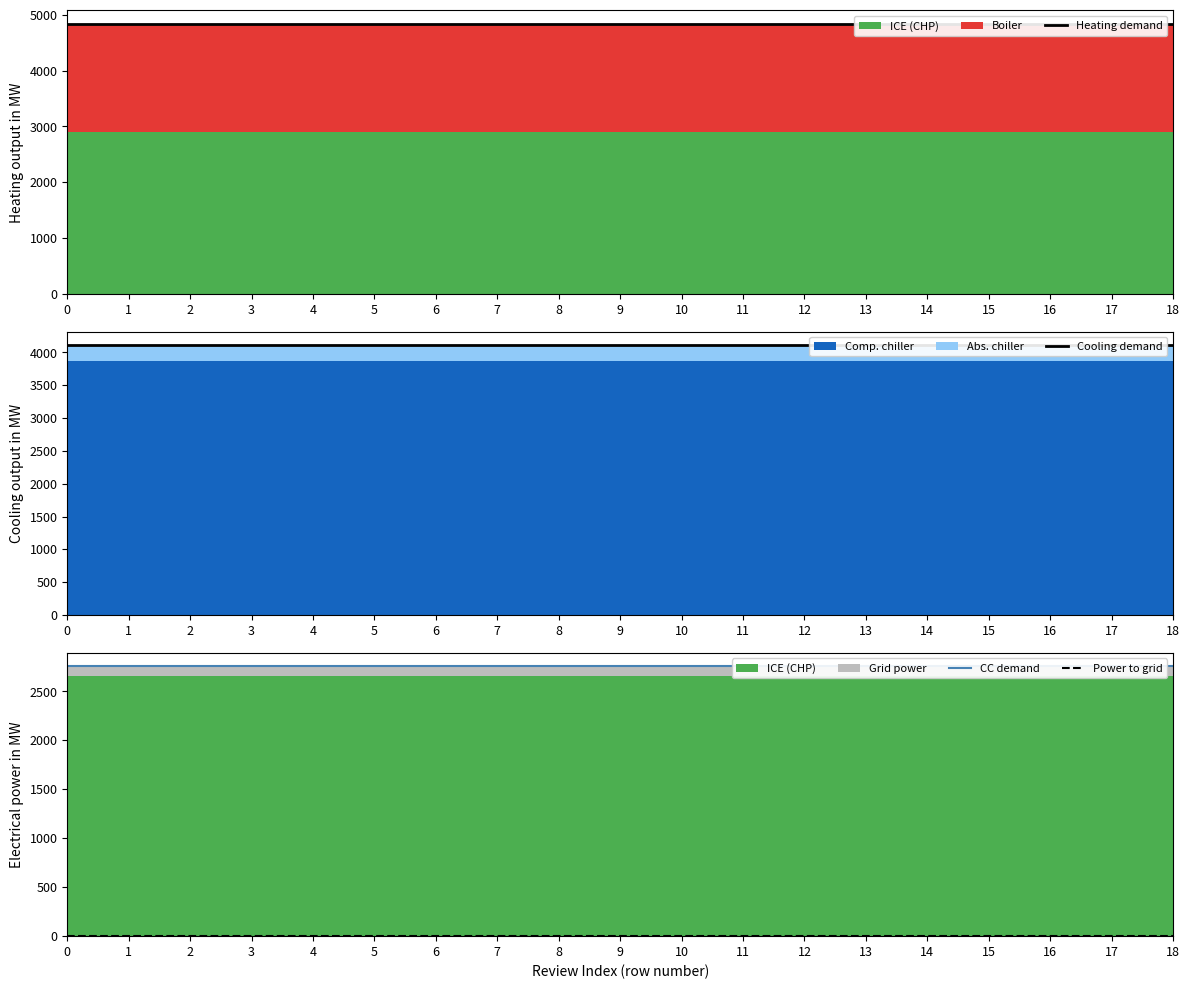

Reading left to right, transcribe all the data shown in this chart.

Heating demand: 4837.0	4837.0	4837.0	4837.0	4837.0	4837.0	4837.0	4837.0	4837.0	4837.0	4837.0	4837.0	4837.0	4837.0	4837.0	4837.0	4837.0	4837.0	4837.0
Cooling demand: 4111.4	4111.4	4111.4	4111.4	4111.4	4111.4	4111.4	4111.4	4111.4	4111.4	4111.4	4111.4	4111.4	4111.4	4111.4	4111.4	4111.4	4111.4	4111.4
CC demand: 2757.1	2757.1	2757.1	2757.1	2757.1	2757.1	2757.1	2757.1	2757.1	2757.1	2757.1	2757.1	2757.1	2757.1	2757.1	2757.1	2757.1	2757.1	2757.1
Power to grid: 0.0	0.0	0.0	0.0	0.0	0.0	0.0	0.0	0.0	0.0	0.0	0.0	0.0	0.0	0.0	0.0	0.0	0.0	0.0